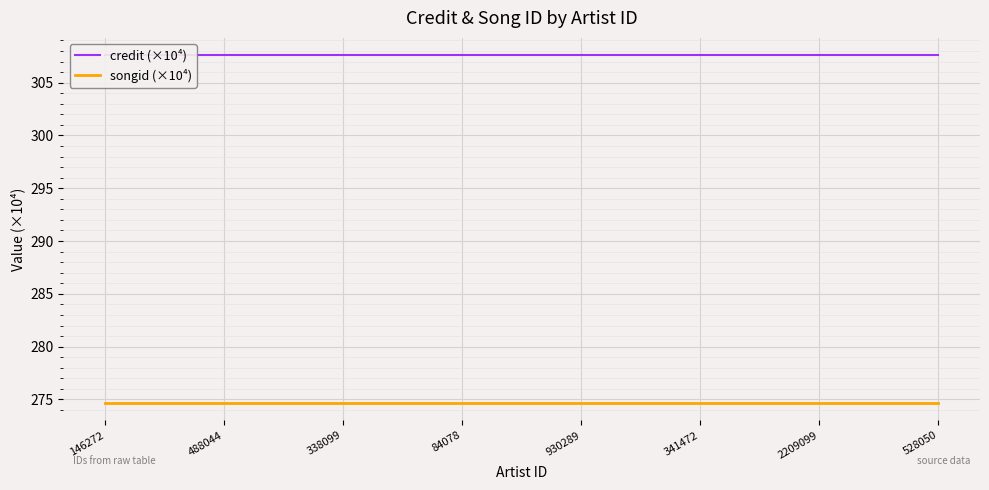

Is the value of songid (×10⁴) at 488044 greater than the value of credit (×10⁴) at 146272?

No